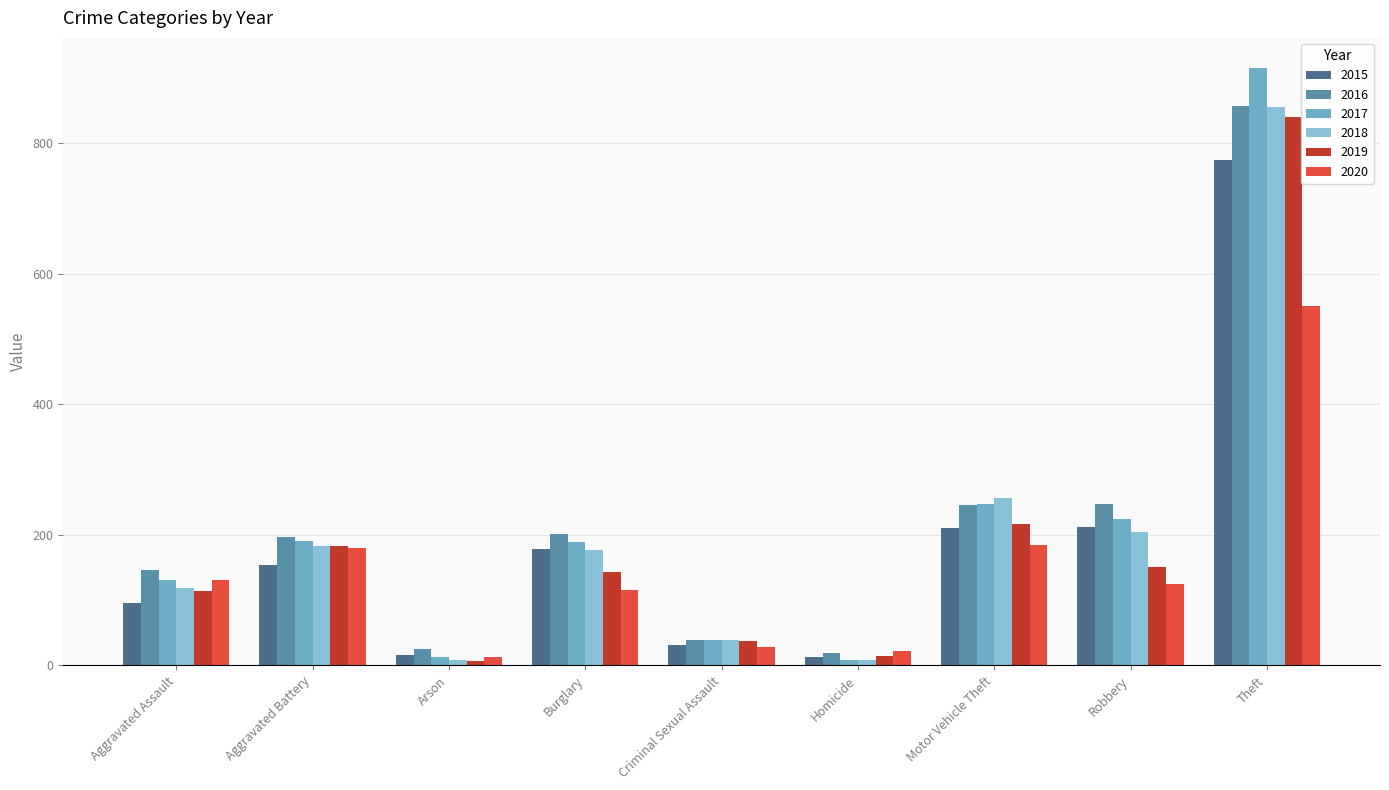

How many groups of bars are there?

9